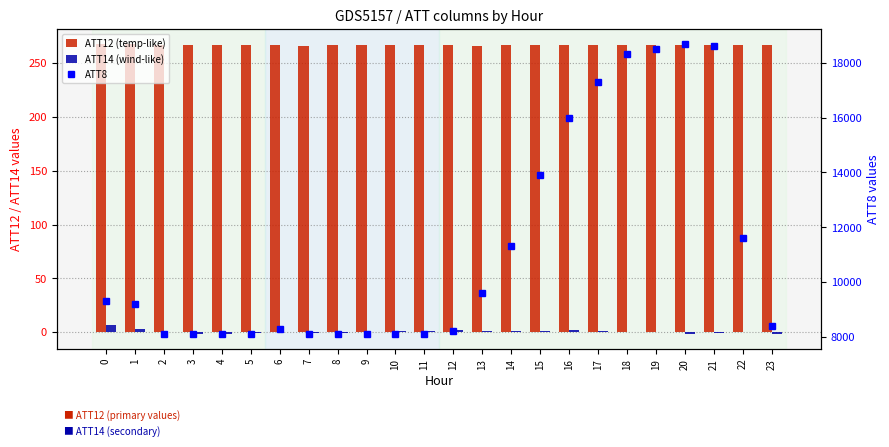

What is the value of the ATT12 (temp-like) bar at the 12th from the left?

267.0